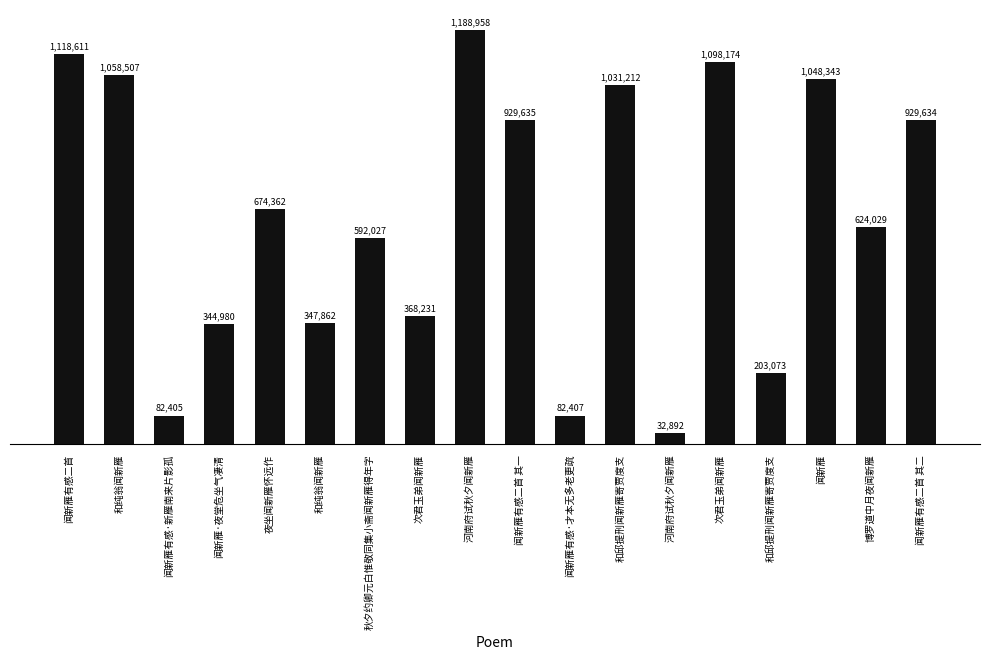

Are the bars horizontal?

No